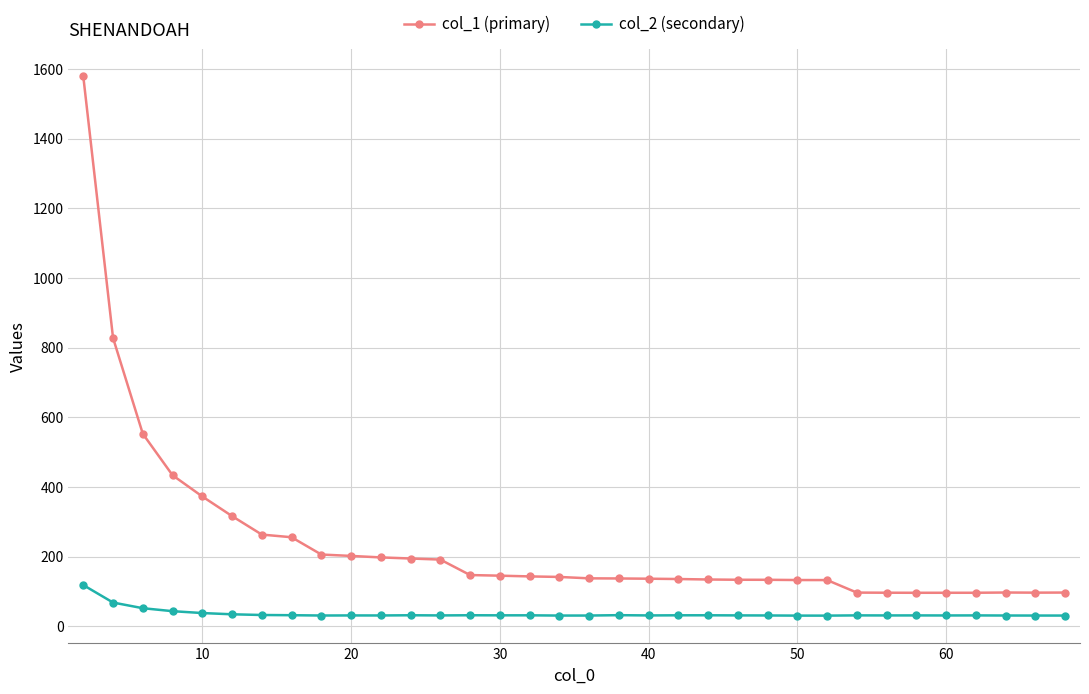

Is this an area chart (filled region under the line)?

No